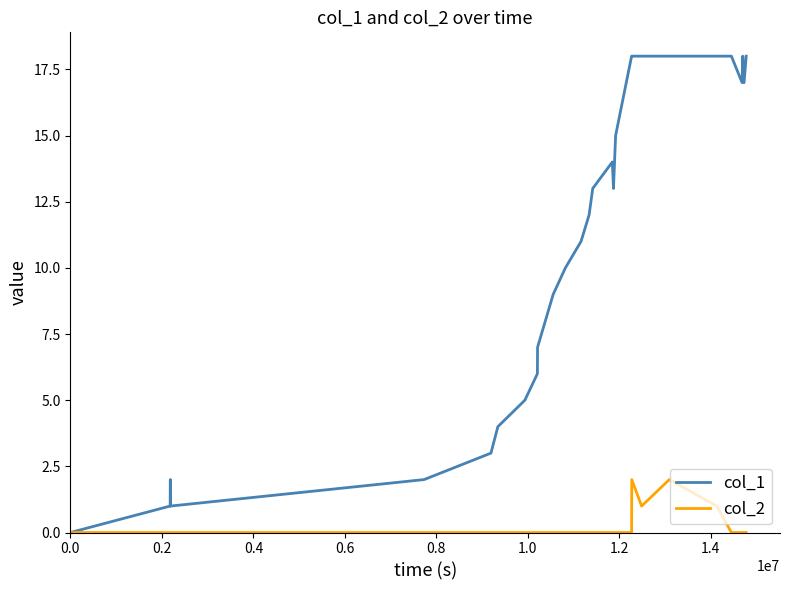

What is the maximum value shown in the chart?

18